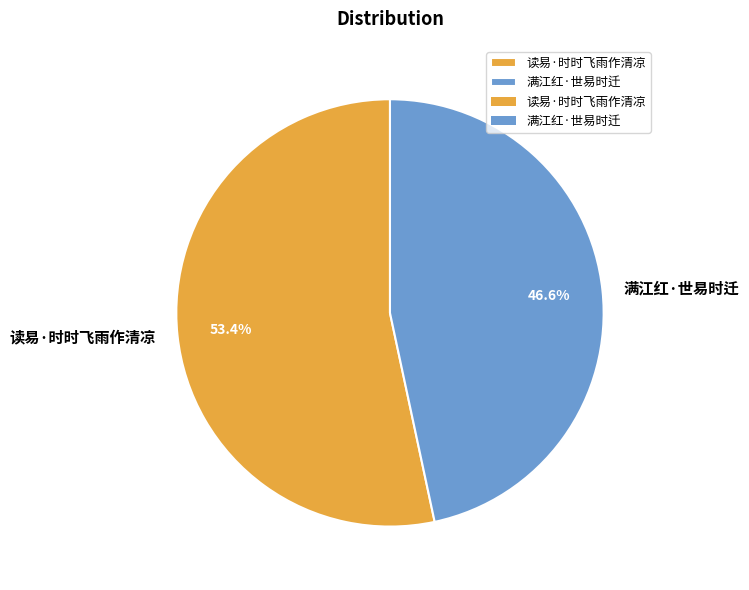

What is the ratio of the value at 读易·时时飞雨作清凉 to the value at 满江红·世易时迁?

1.1